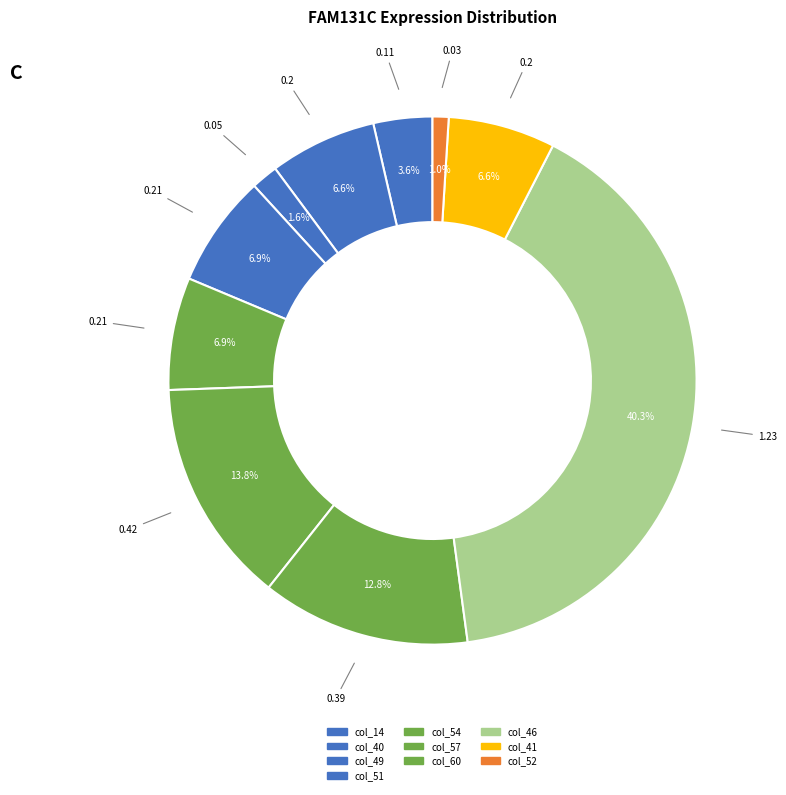

To the nearest percent, what is the combined percentage of col_46 and col_51?

47%